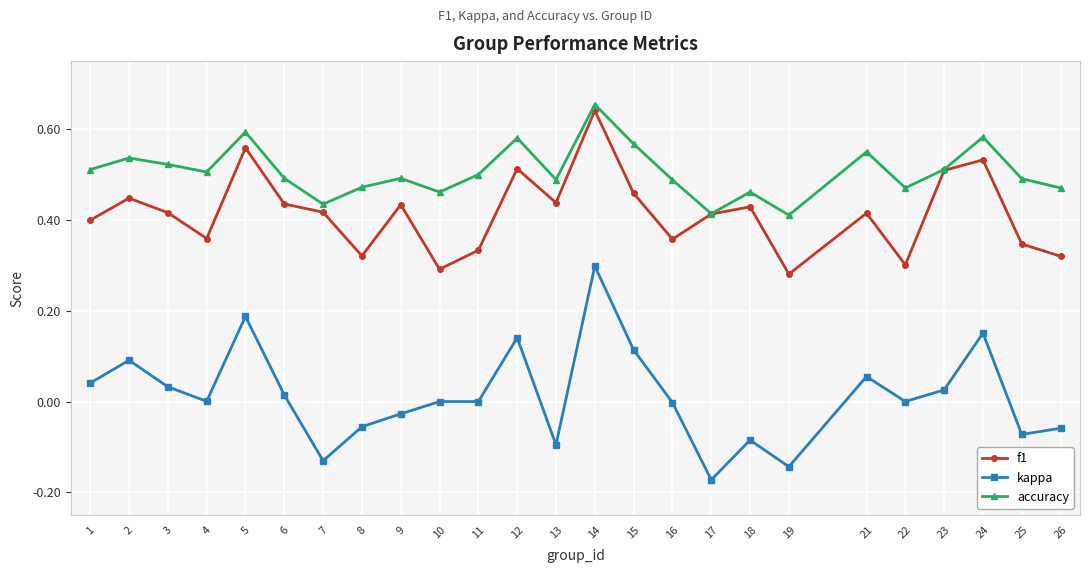

Between 12 and 18, which series saw the biggest shift?

kappa